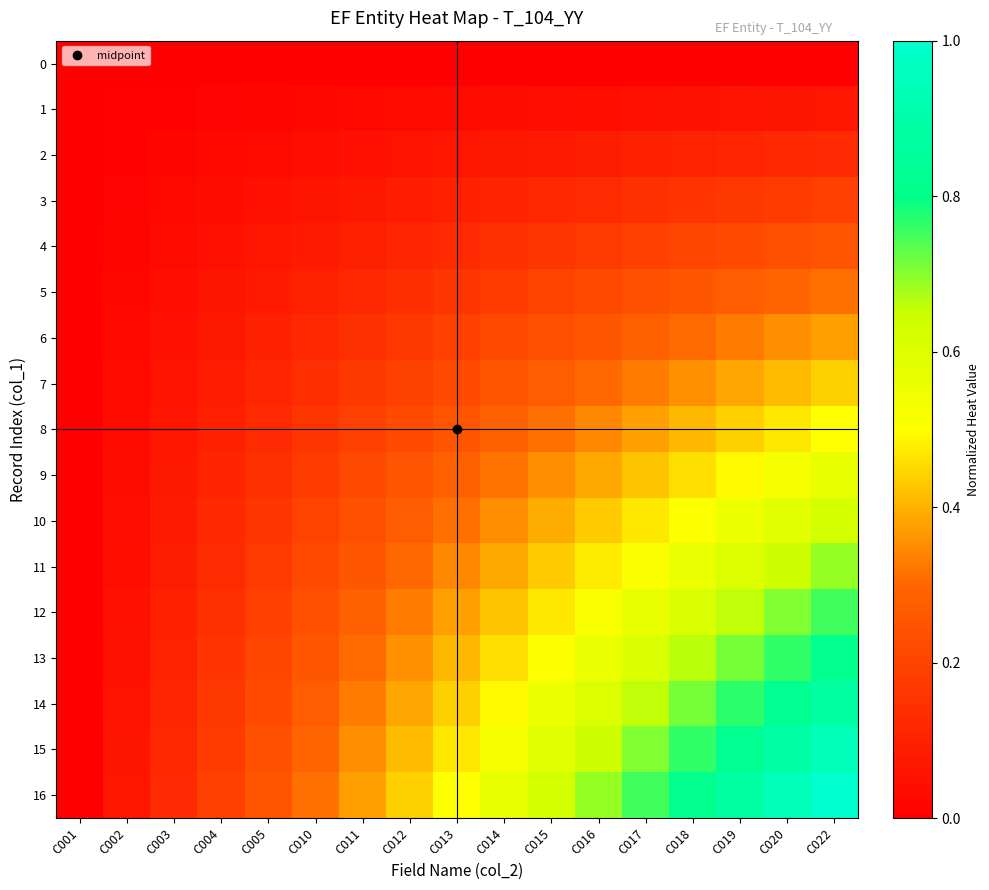

Which series has the widest spread of values?

16